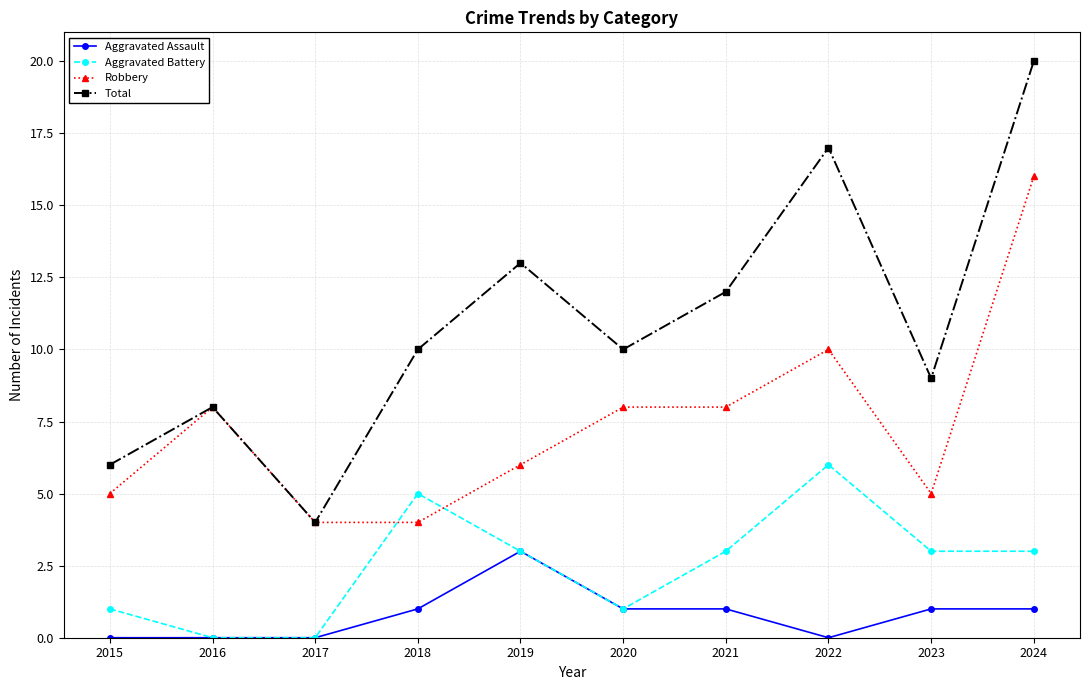

Reading left to right, transcribe all the data shown in this chart.

Aggravated Assault: 0	0	0	1	3	1	1	0	1	1
Aggravated Battery: 1	0	0	5	3	1	3	6	3	3
Robbery: 5	8	4	4	6	8	8	10	5	16
Total: 6	8	4	10	13	10	12	17	9	20